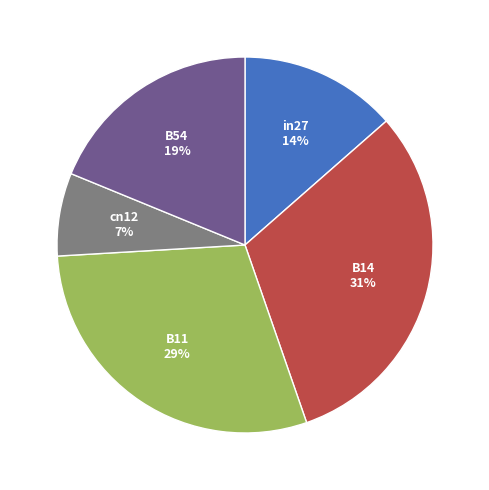

Count the number of slices in the pie.

5